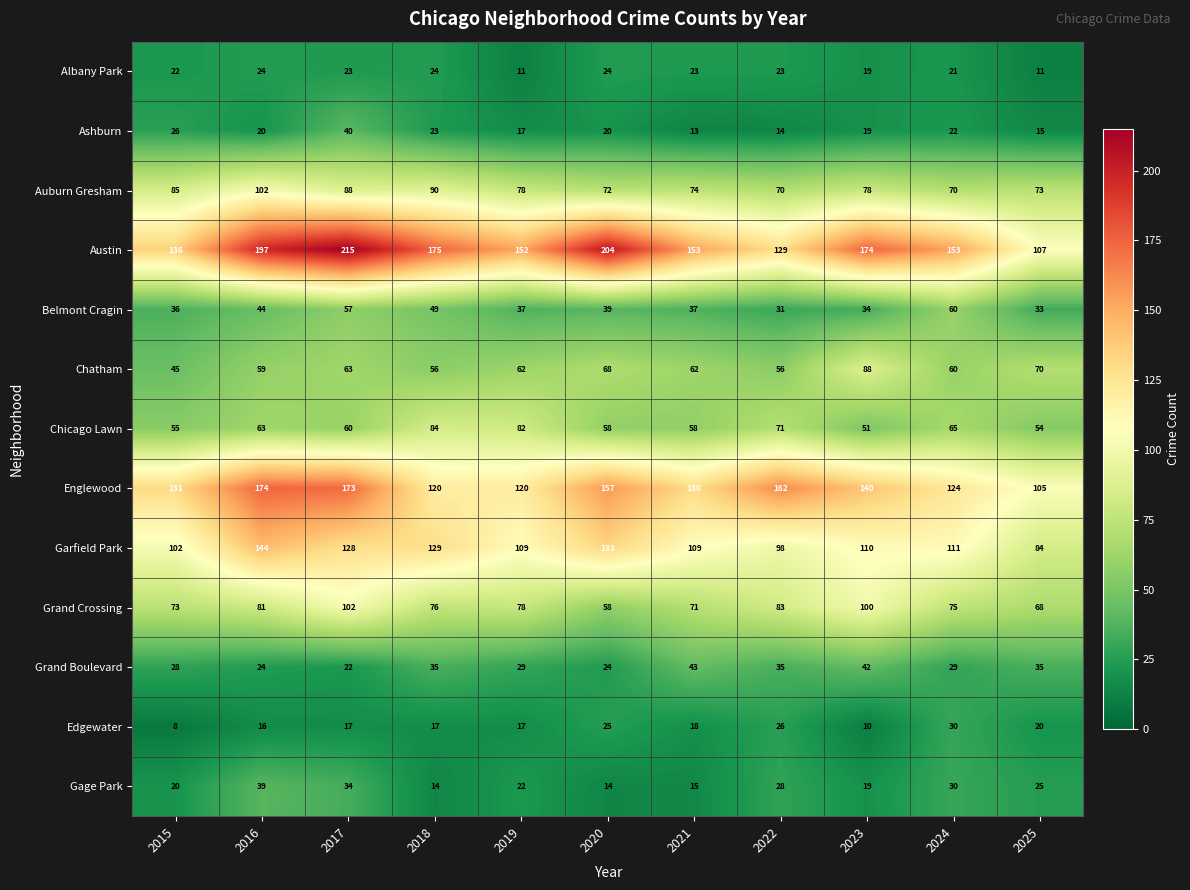

What is the sum of the Grand Crossing values at 2017 and 2021?

173